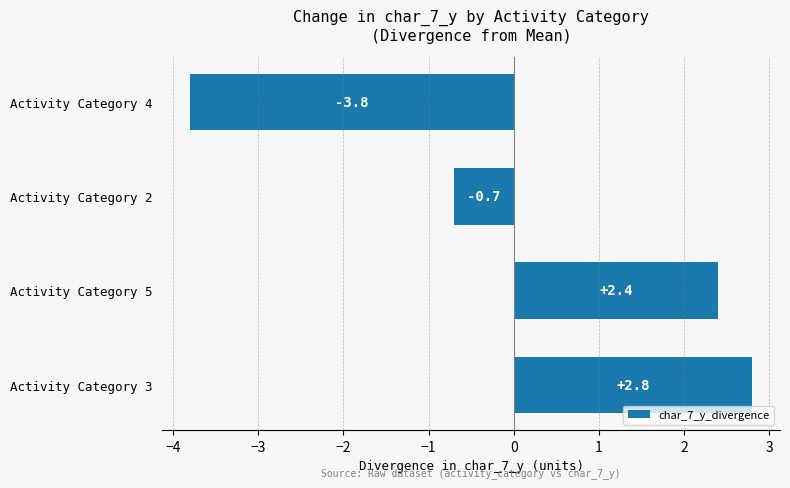

Reading top to bottom, list all the values displayed in this chart.

Activity Category 4=-3.8	Activity Category 2=-0.7	Activity Category 5=2.4	Activity Category 3=2.8